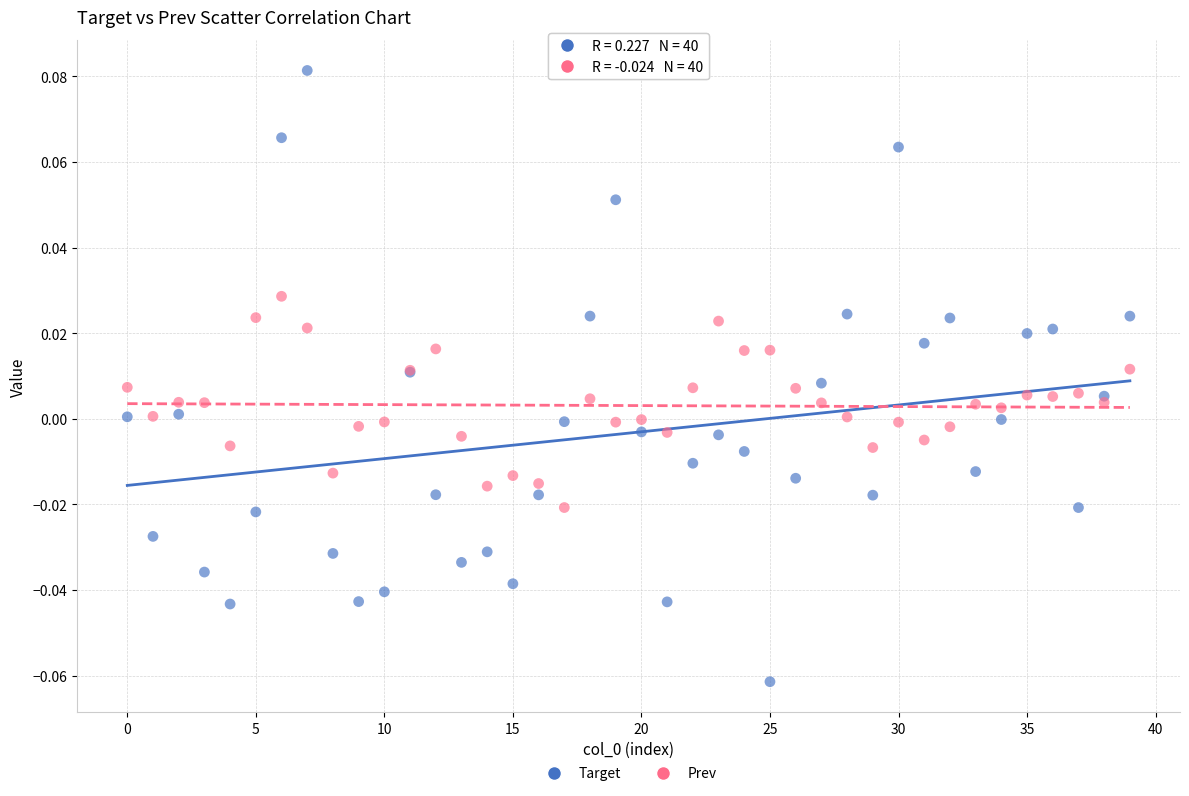

What are all the series names shown in the legend?

Target, Prev